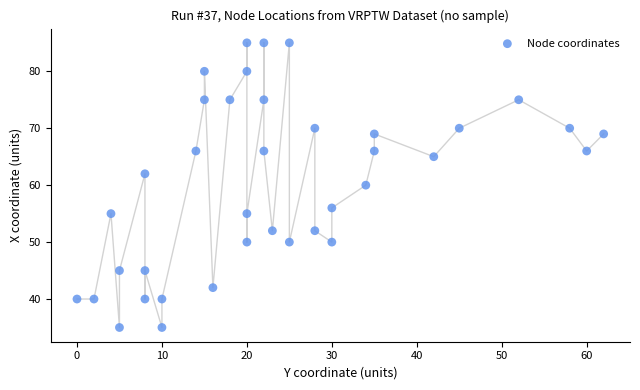

What is the range of X values (max minus min)?

62